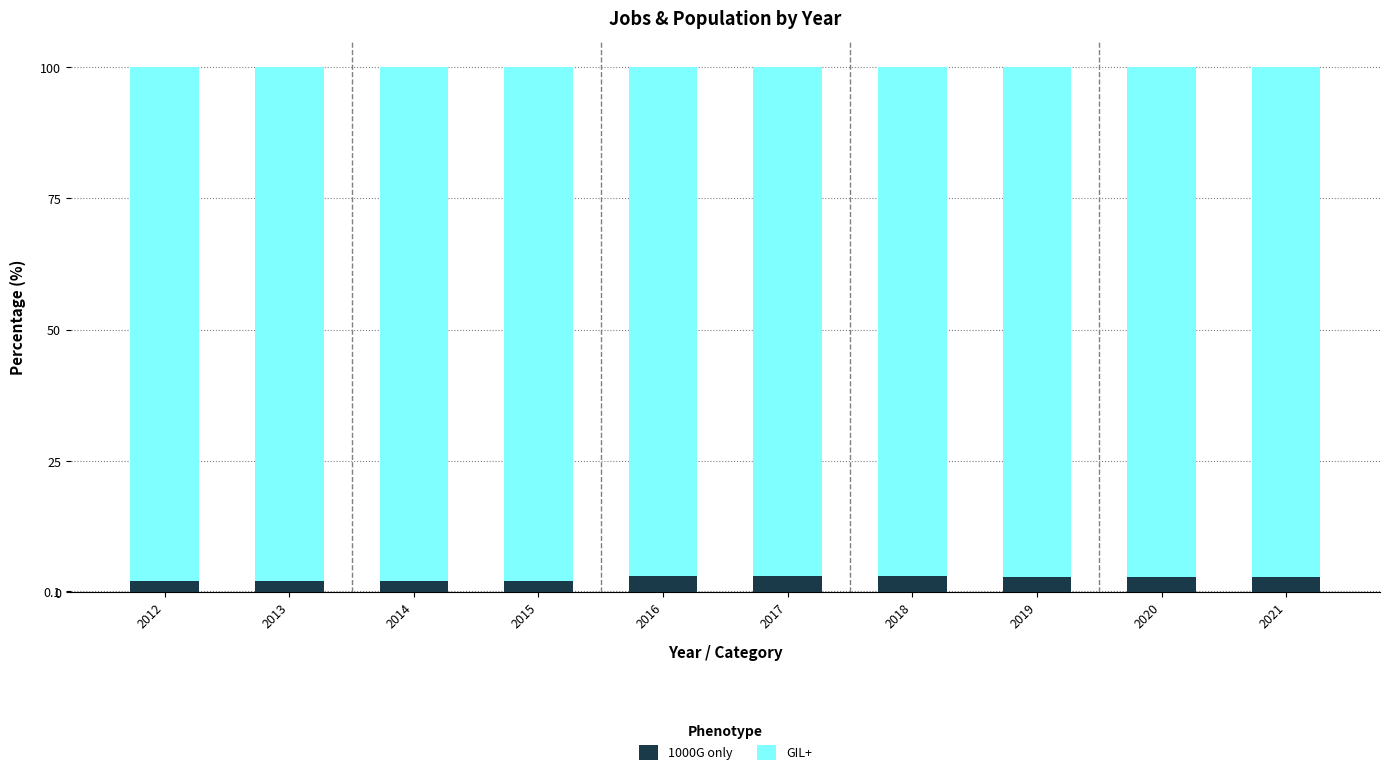

What is the total value across all series at 2020?

100.0